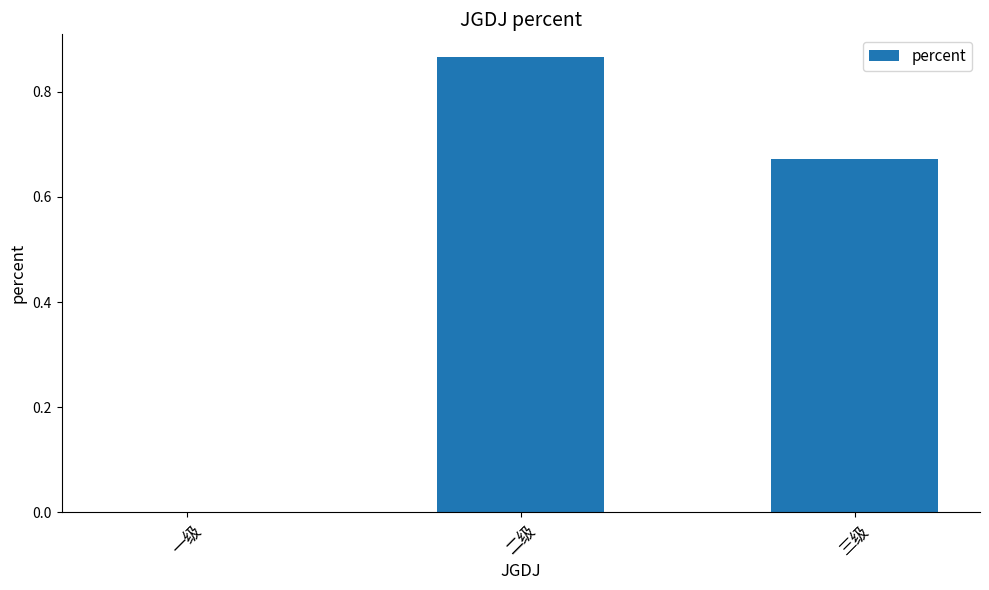

The chart shows a value of 0.0 at 一级. True or false?

True